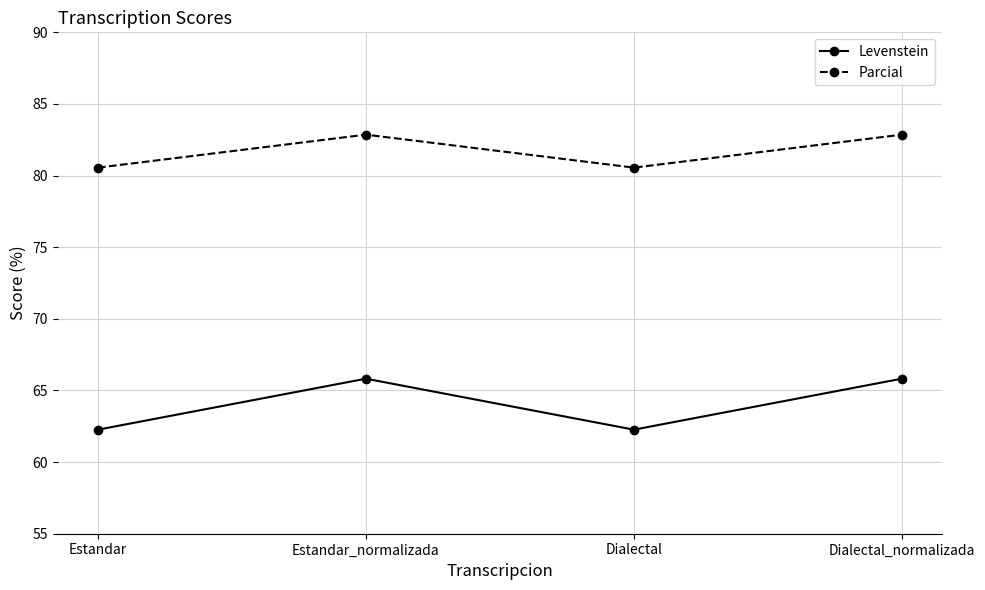

How many data points in Parcial are less than 82?

2